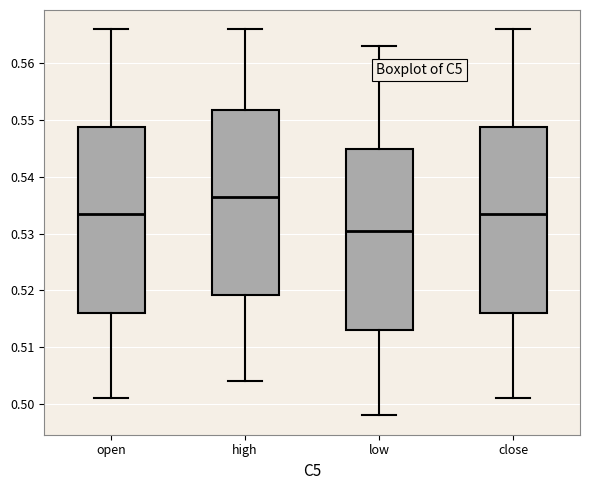

Reading left to right, transcribe this box plot: for each box, give where its median line is, the range the box spans, and where its two whiskers end, as read against the y-axis. The values are not printed on the chart, so give them approximately, as read against the axis.

open: median 0.534, box 0.516 to 0.549, whiskers 0.501 to 0.566
high: median 0.537, box 0.519 to 0.552, whiskers 0.504 to 0.566
low: median 0.531, box 0.513 to 0.545, whiskers 0.498 to 0.563
close: median 0.534, box 0.516 to 0.549, whiskers 0.501 to 0.566